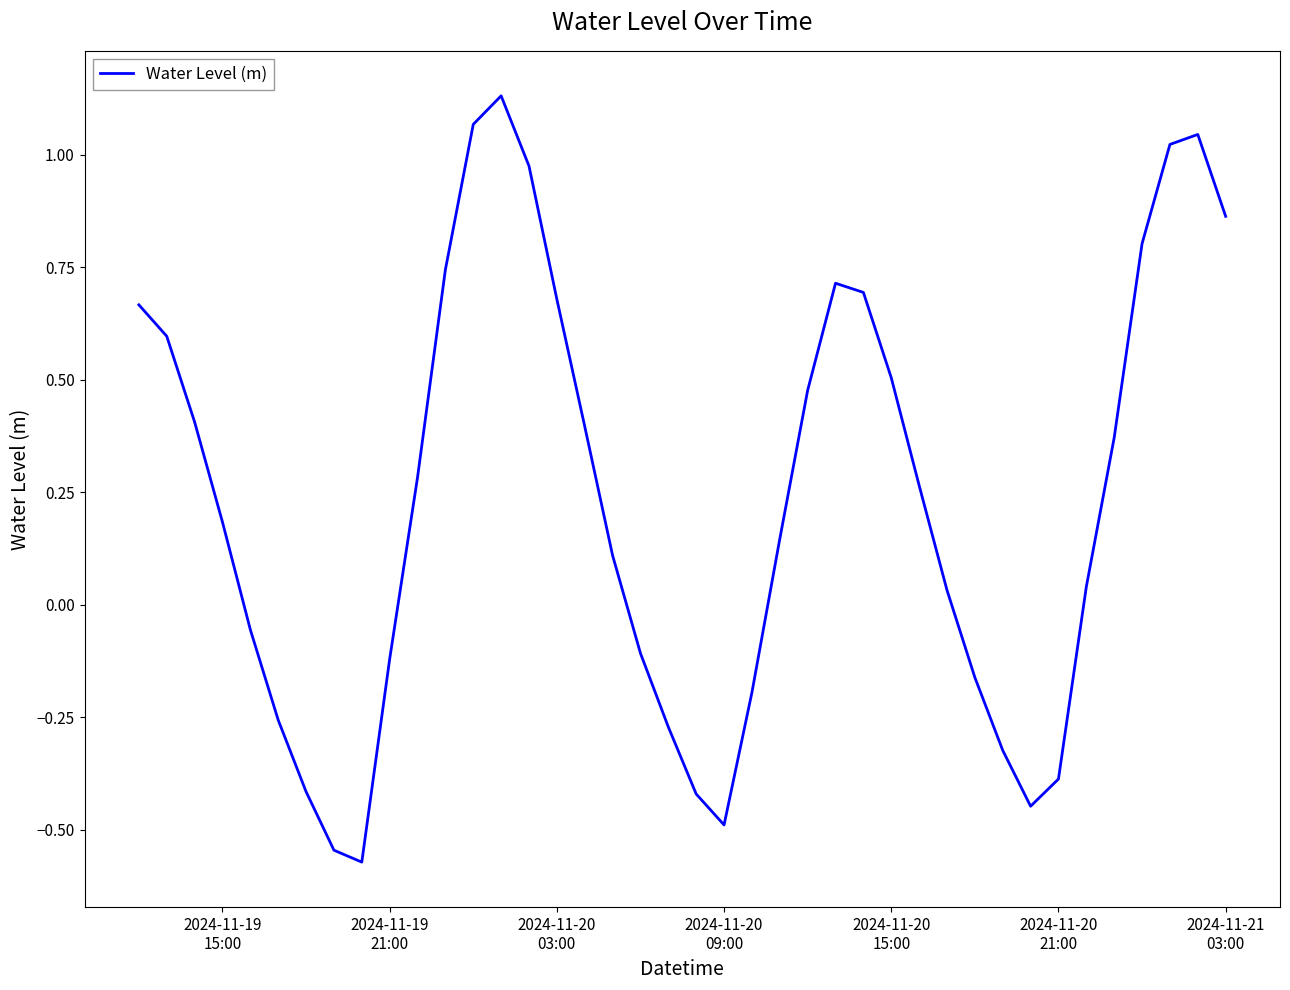

What is the difference between the maximum and minimum values?

1.7